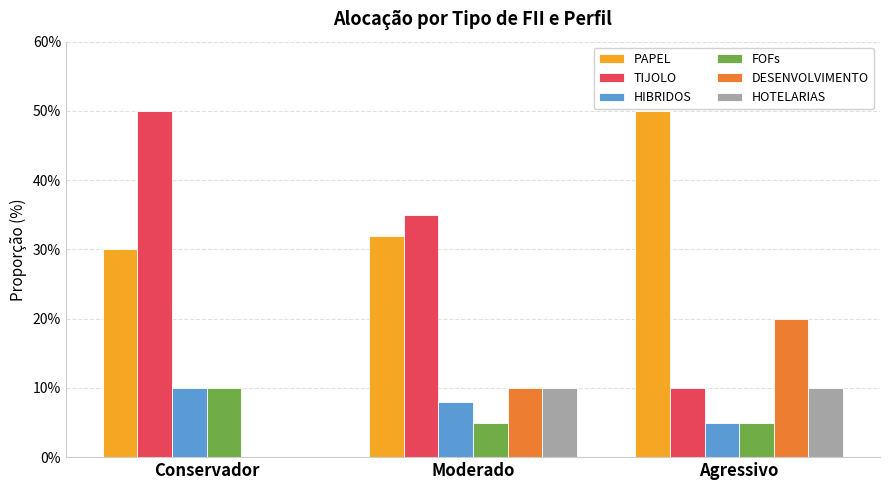

Which series changed the most between Conservador and Moderado?

TIJOLO